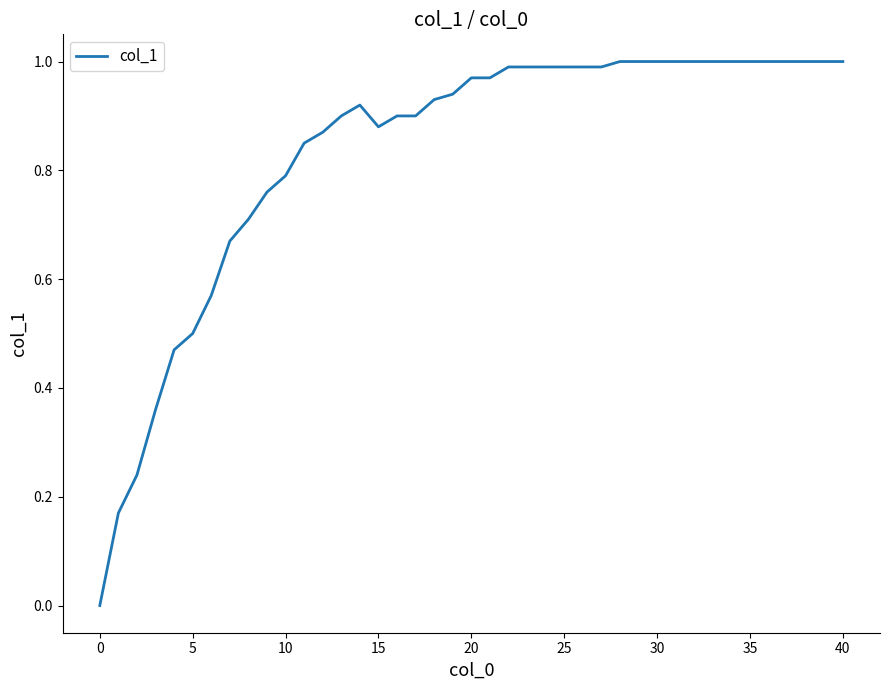

Is this an area chart (filled region under the line)?

No